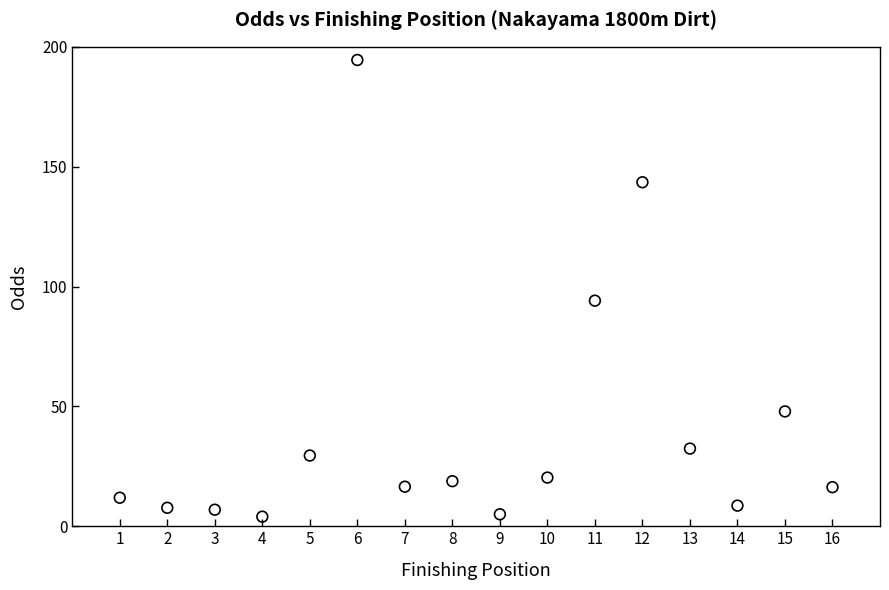

What is the range of Y values (max minus min)?

190.5